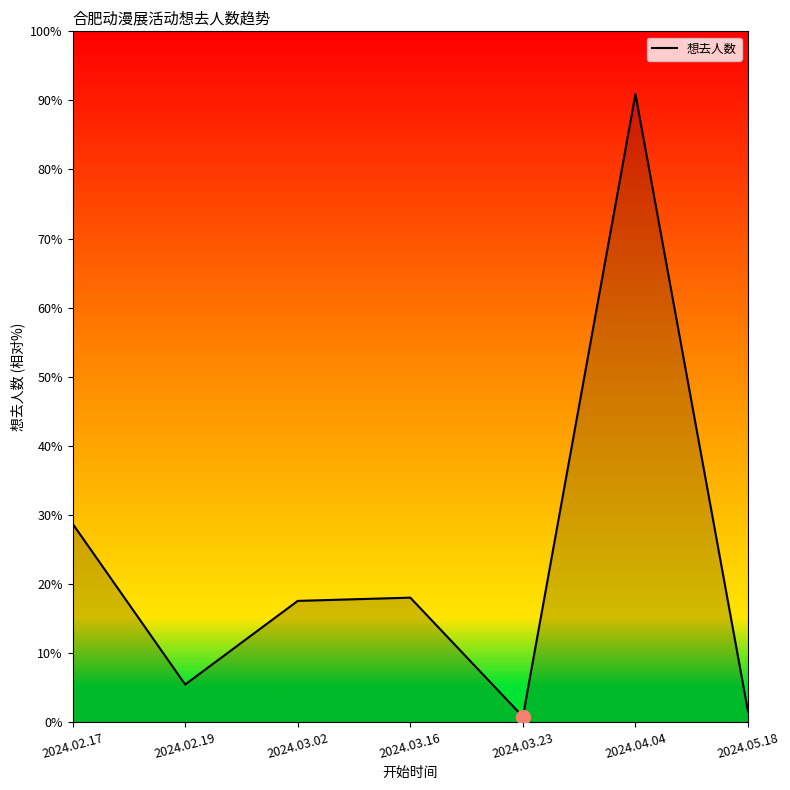

At which label does the data first exceed 1154?

2024.02.17